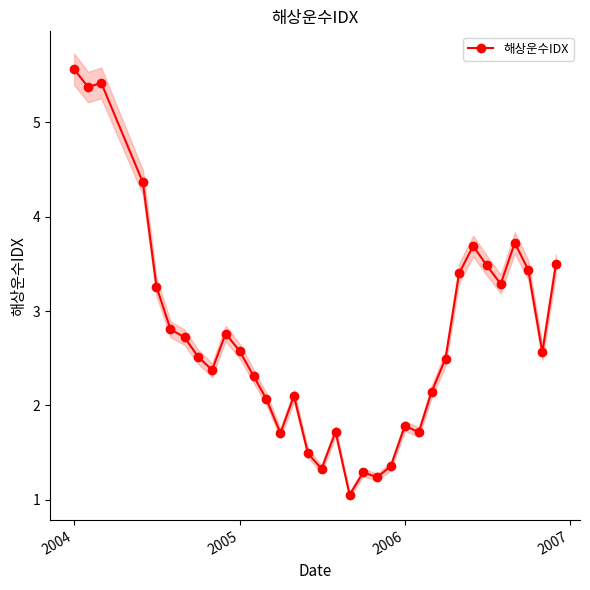

Where does the 해상운수IDX series first go above 2?

2004